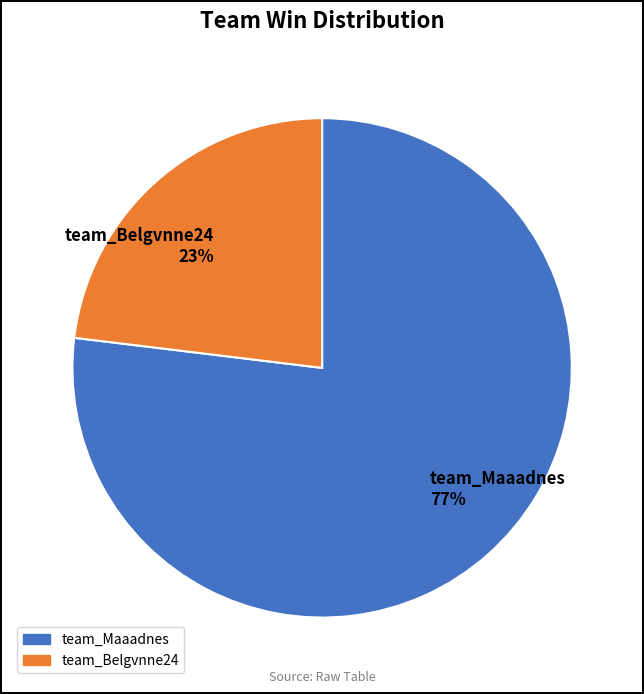

How many segments does this pie chart have?

2